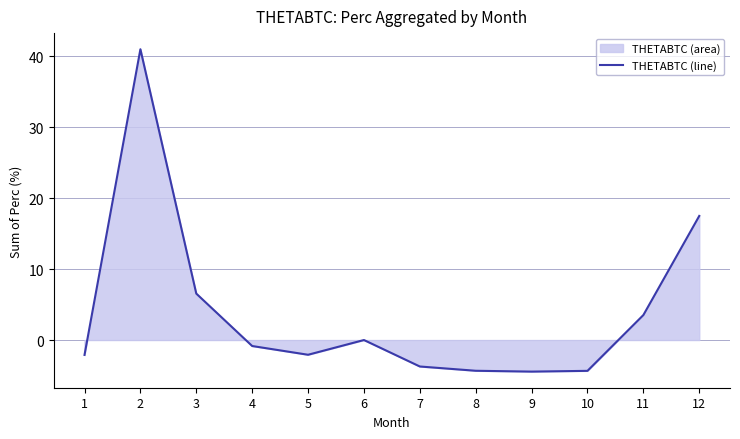

Which label corresponds to the smallest value in the chart?

9